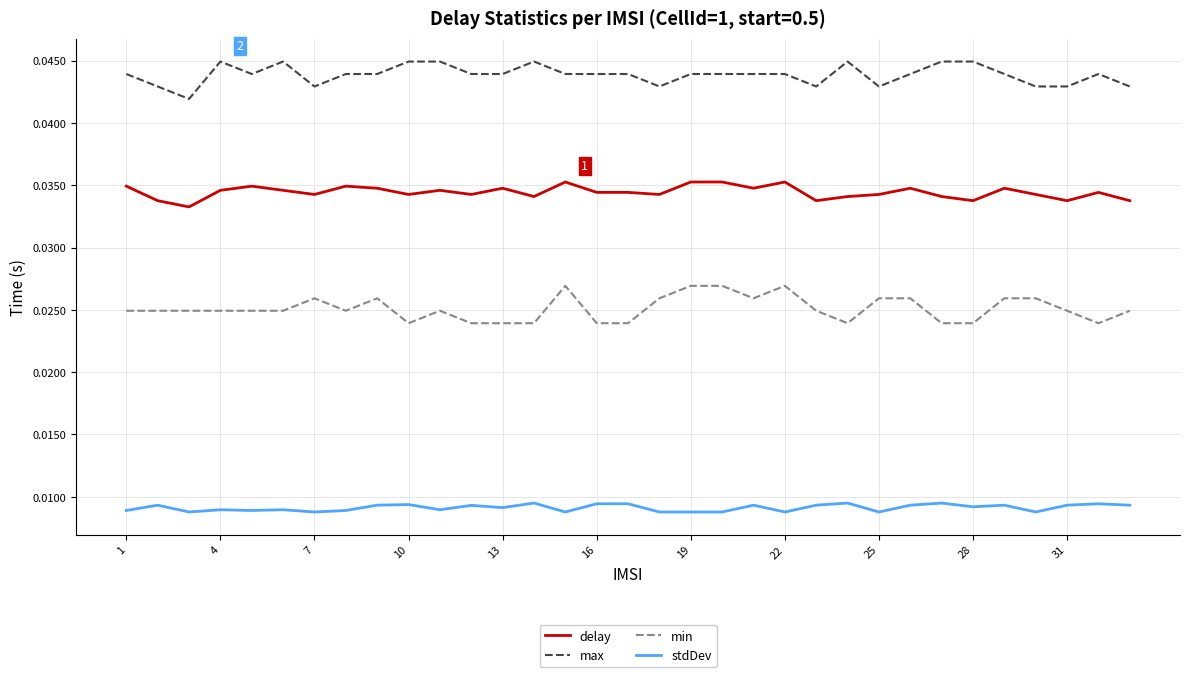

List the series in order of their overall mean, lowest first.

stdDev, min, delay, max